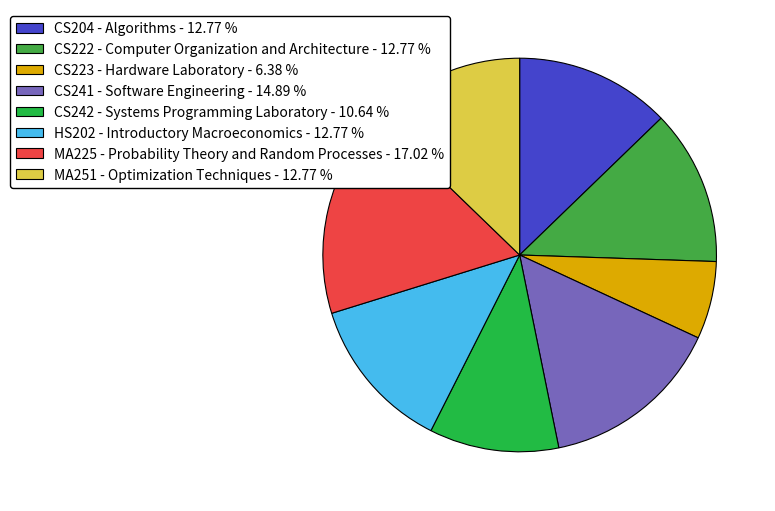

Which category has the smallest portion of the pie?

CS223 - Hardware Laboratory